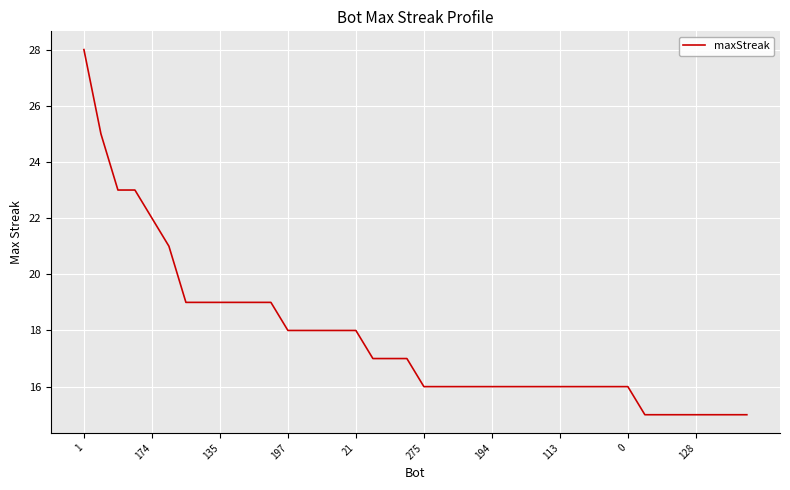

What is the smallest value displayed?

15